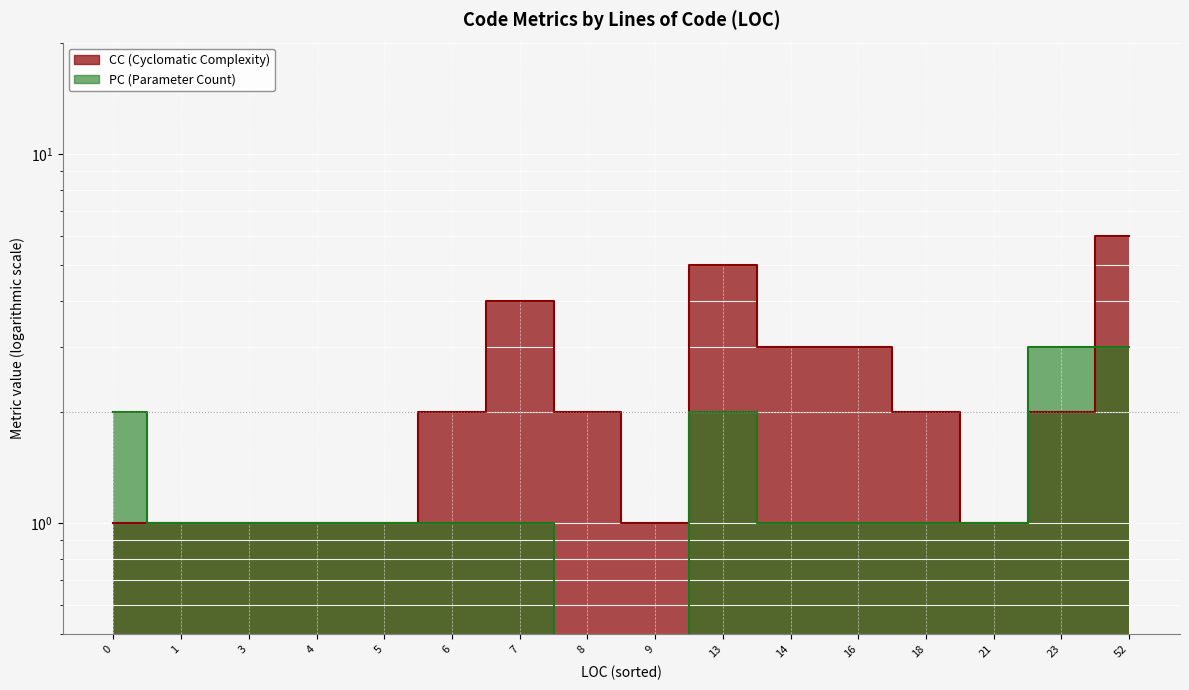

Is it true that PC equals 1 at 4?

True